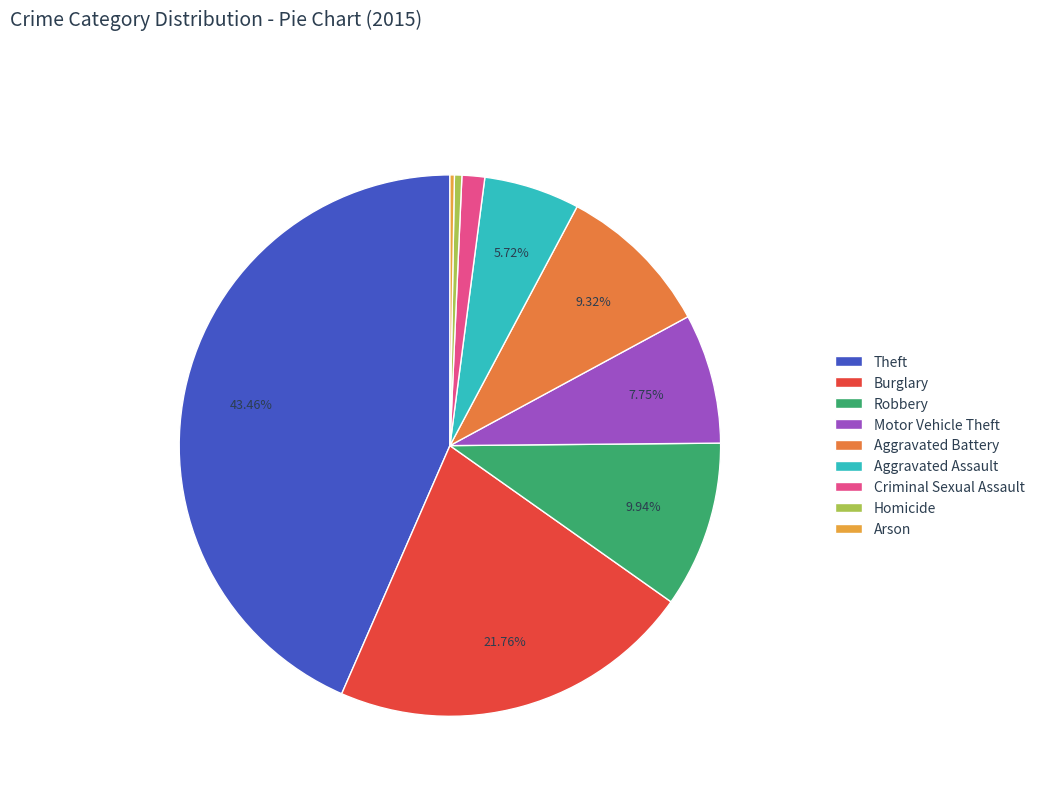

Is the sum of Robbery and Burglary greater than half?

No